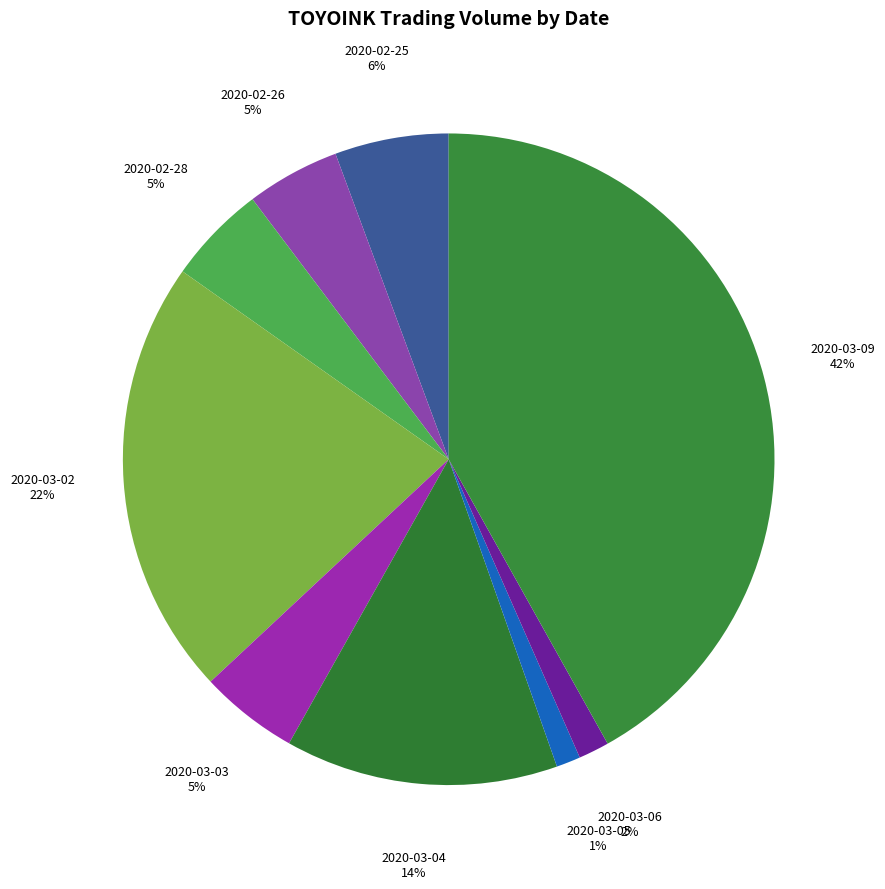

Is there any slice that represents more than half of the pie?

No